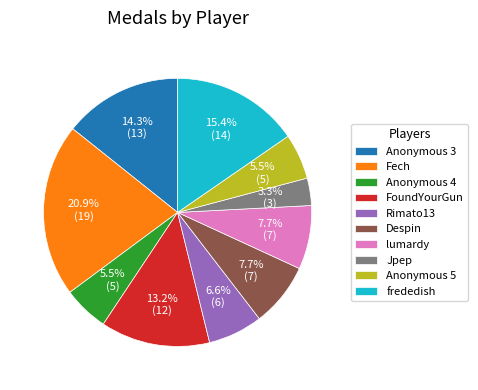

What percentage do Despin and Anonymous 5 together represent?

13.2%